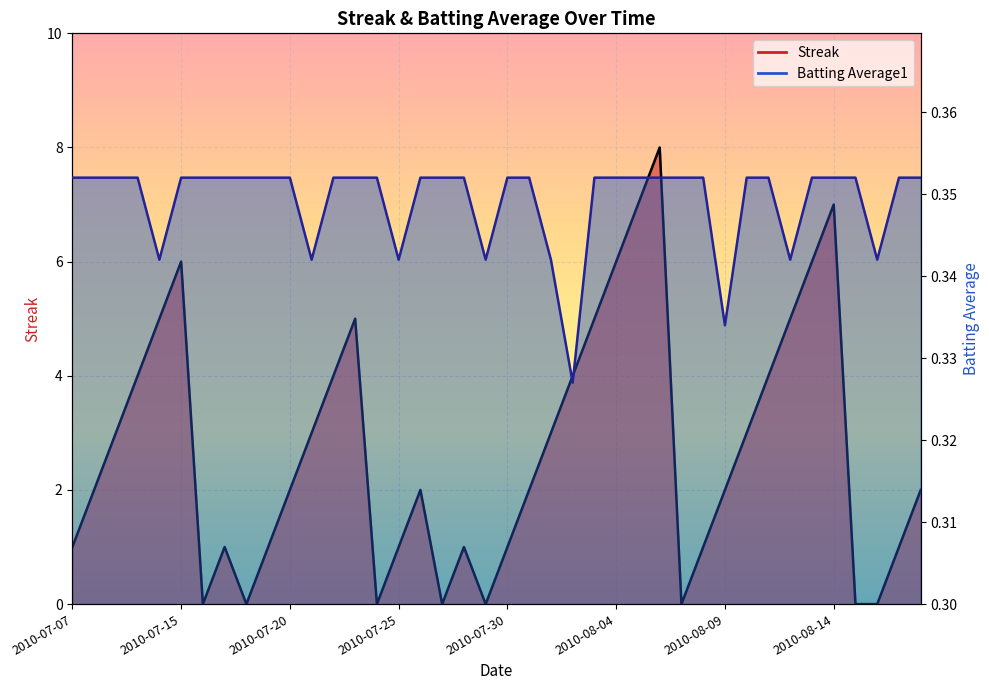

What is the sum of all Batting Average1 values?

14.0